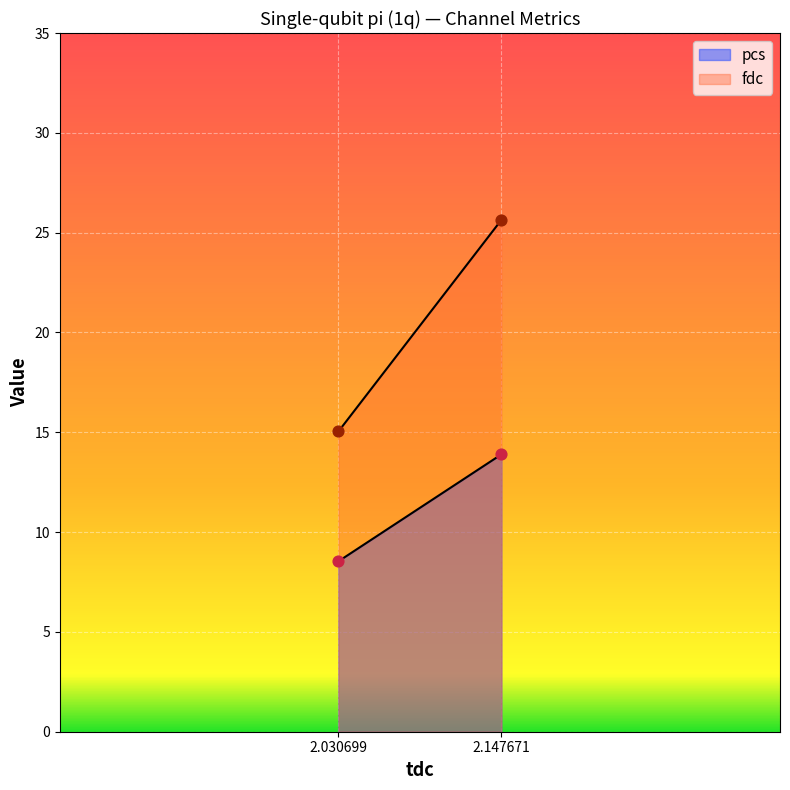

Which series reaches the maximum Y coordinate?

fdc